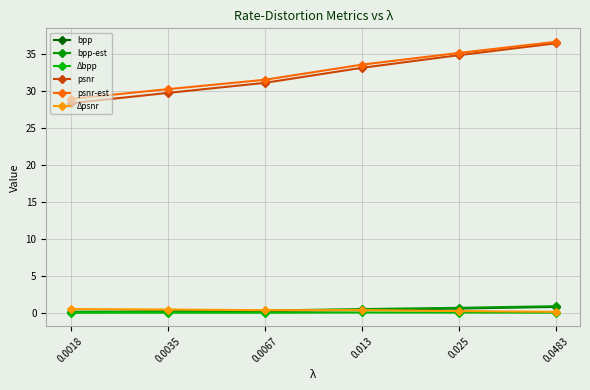

Reading right to left, transcribe all the data shown in this chart.

bpp: 0.9	0.6	0.5	0.3	0.2	0.1
bpp-est: 1.0	0.7	0.6	0.4	0.3	0.2
Δbpp: 0.1	0.1	0.1	0.1	0.1	0.1
psnr: 36.4	34.8	33.1	31.1	29.7	28.4
psnr-est: 36.6	35.1	33.6	31.5	30.2	28.9
Δpsnr: 0.2	0.3	0.4	0.4	0.5	0.6